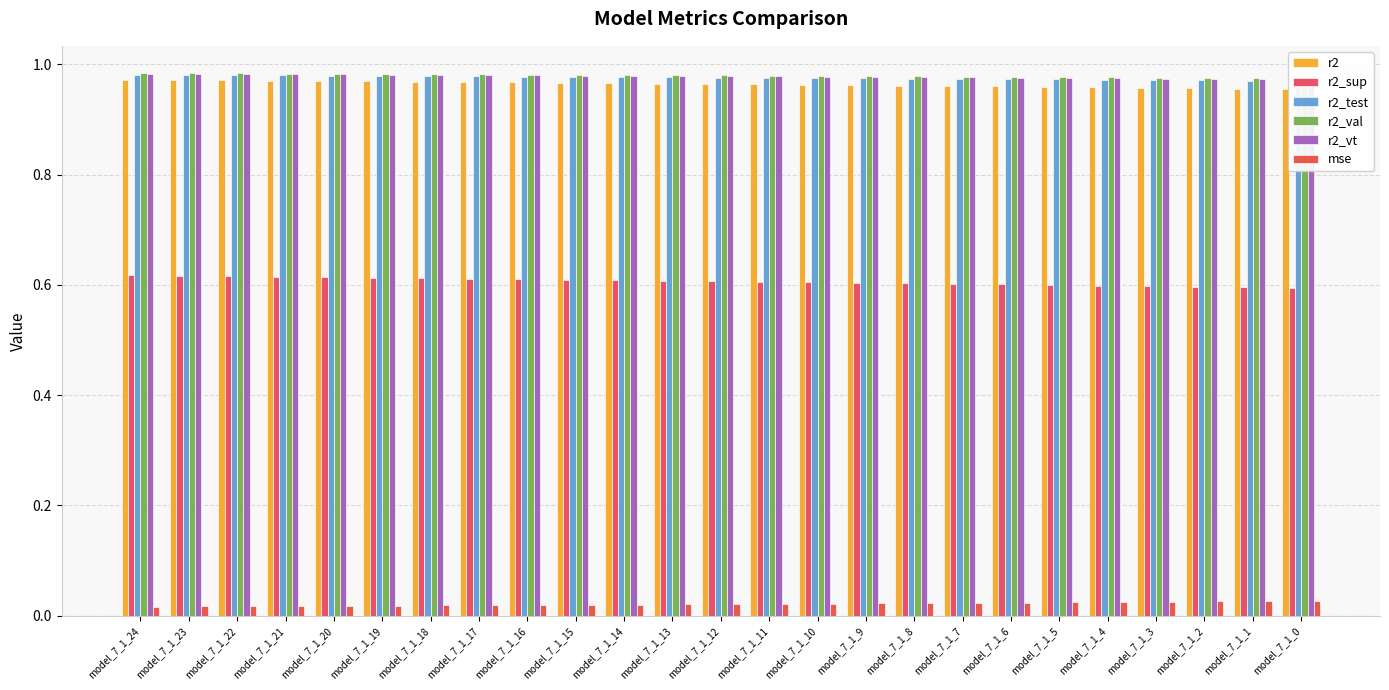

Is it true that mse equals 0.0 at model_7_1_22?

True